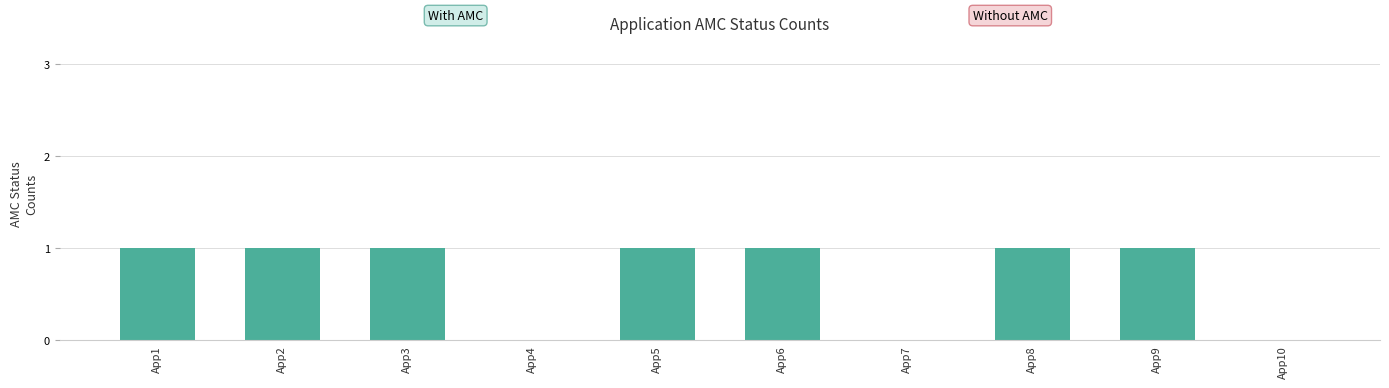

Reading right to left, transcribe all the data shown in this chart.

0	1	1	0	1	1	0	1	1	1